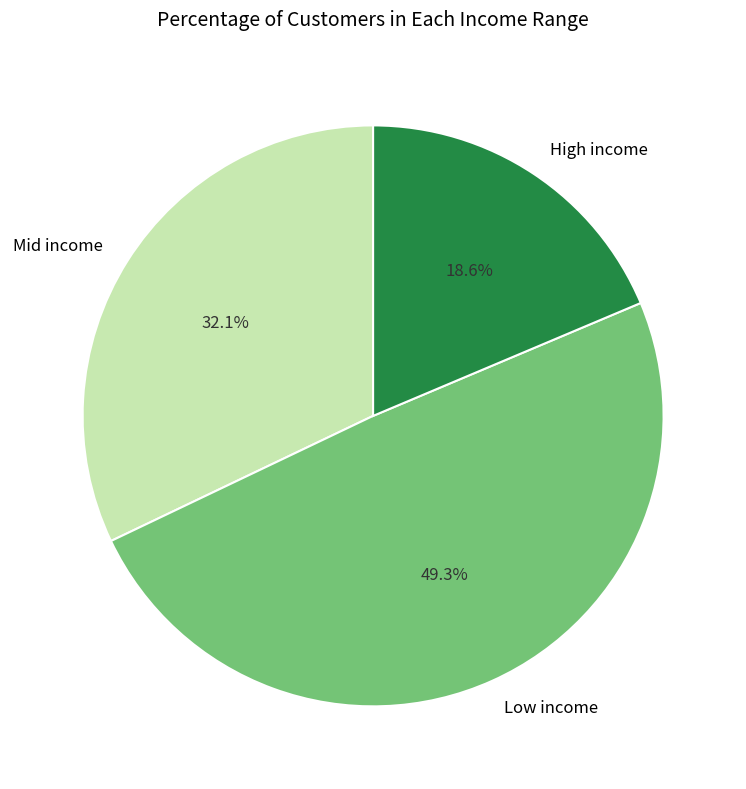

How many segments does this pie chart have?

3